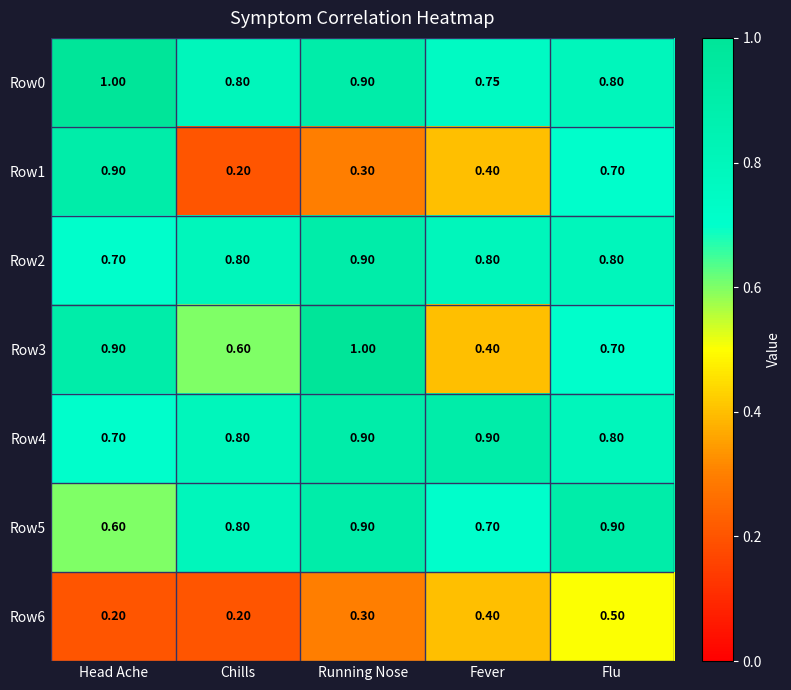

List the labels in order of Row3 value, largest first.

Running Nose, Head Ache, Flu, Chills, Fever